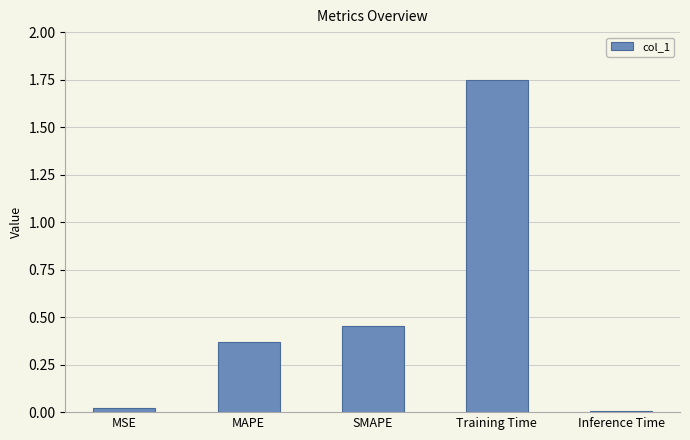

What is the label of the 5th bar from the left?

Inference Time